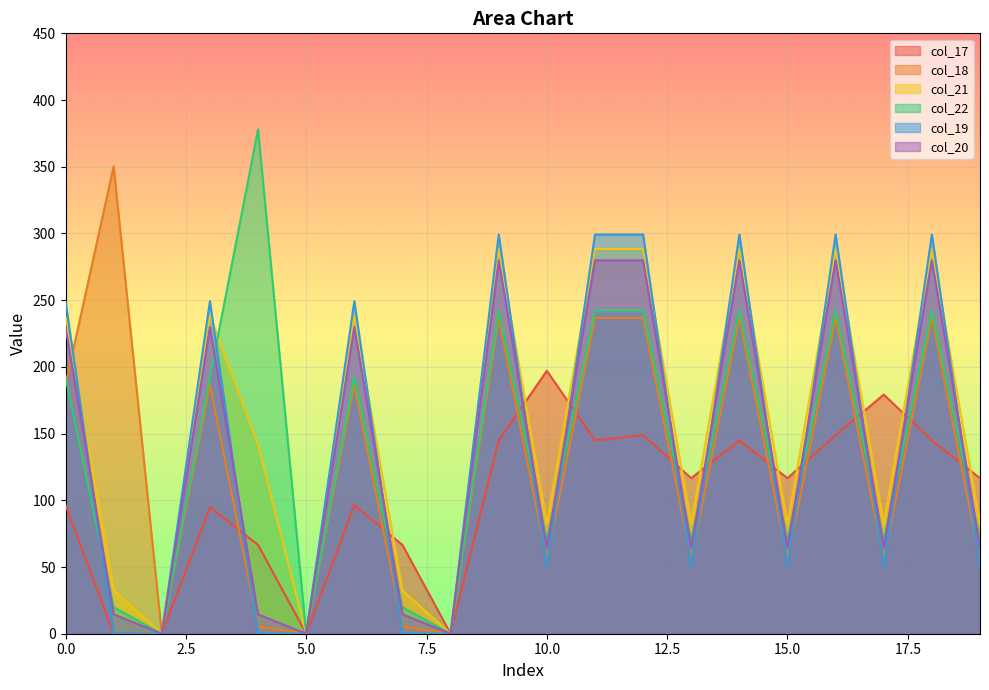

What is the sum of the col_21 values at 5 and 3?

238.4